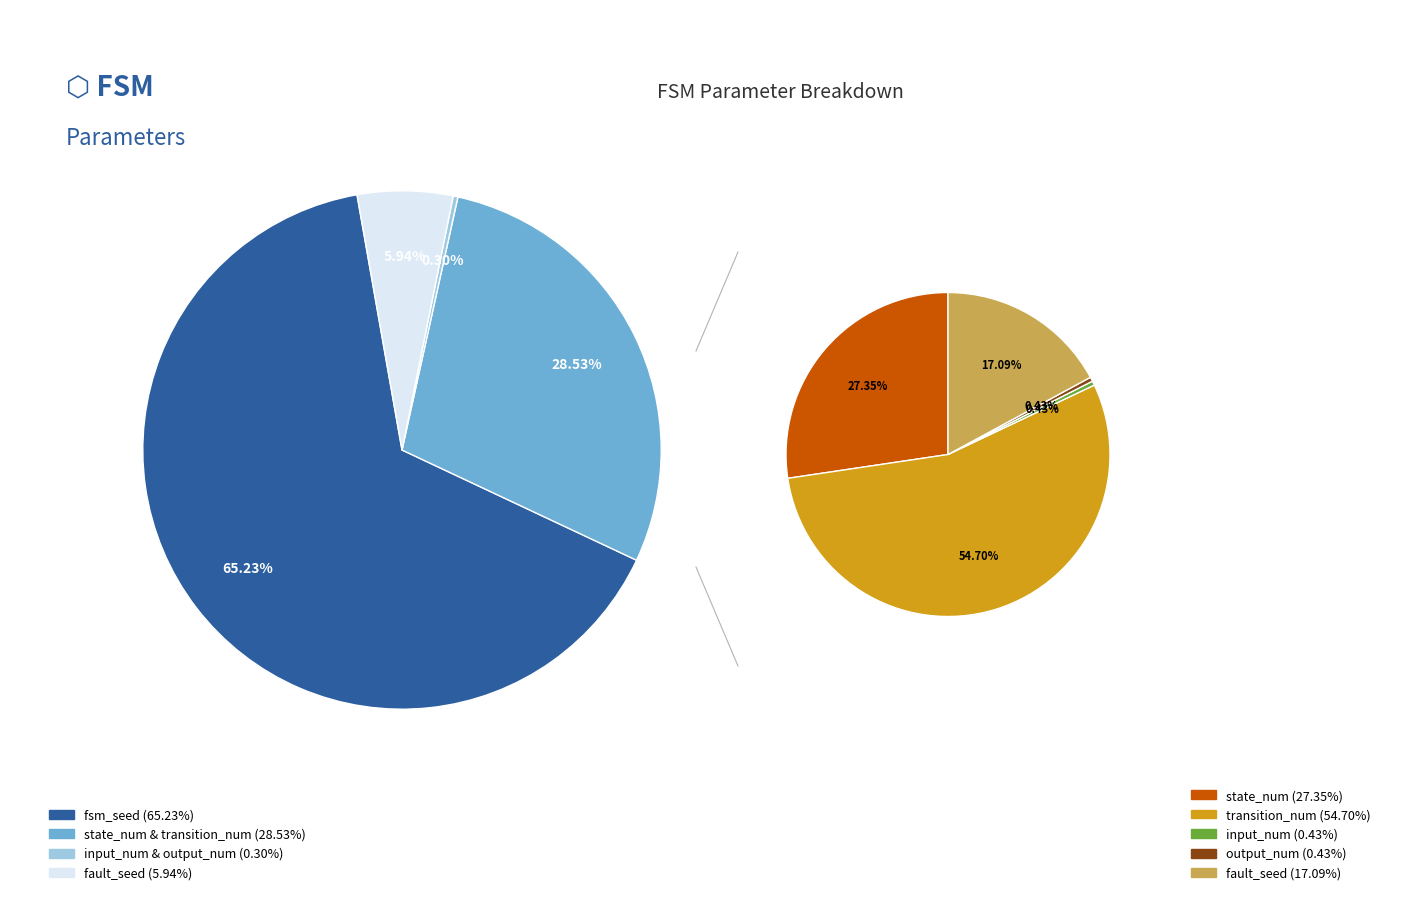

Is the sum of state_num and input_num greater than half?

No